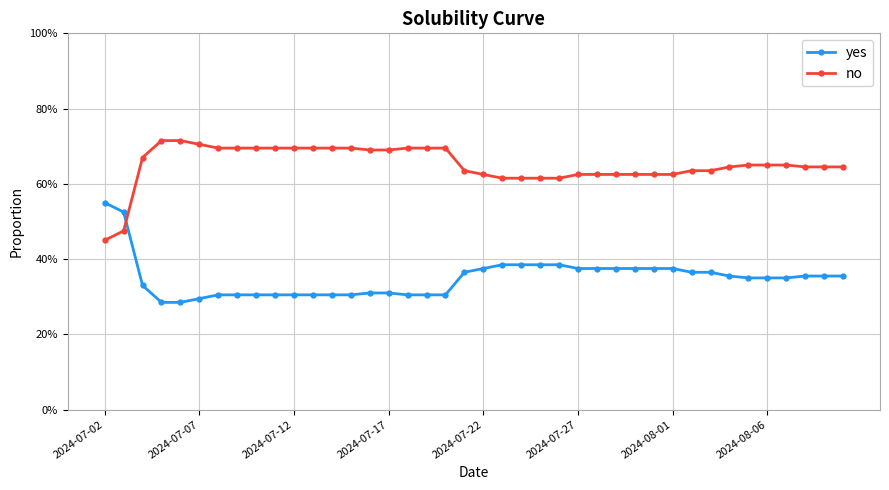

What is the difference between the second highest and minimum values in the no series?

0.3